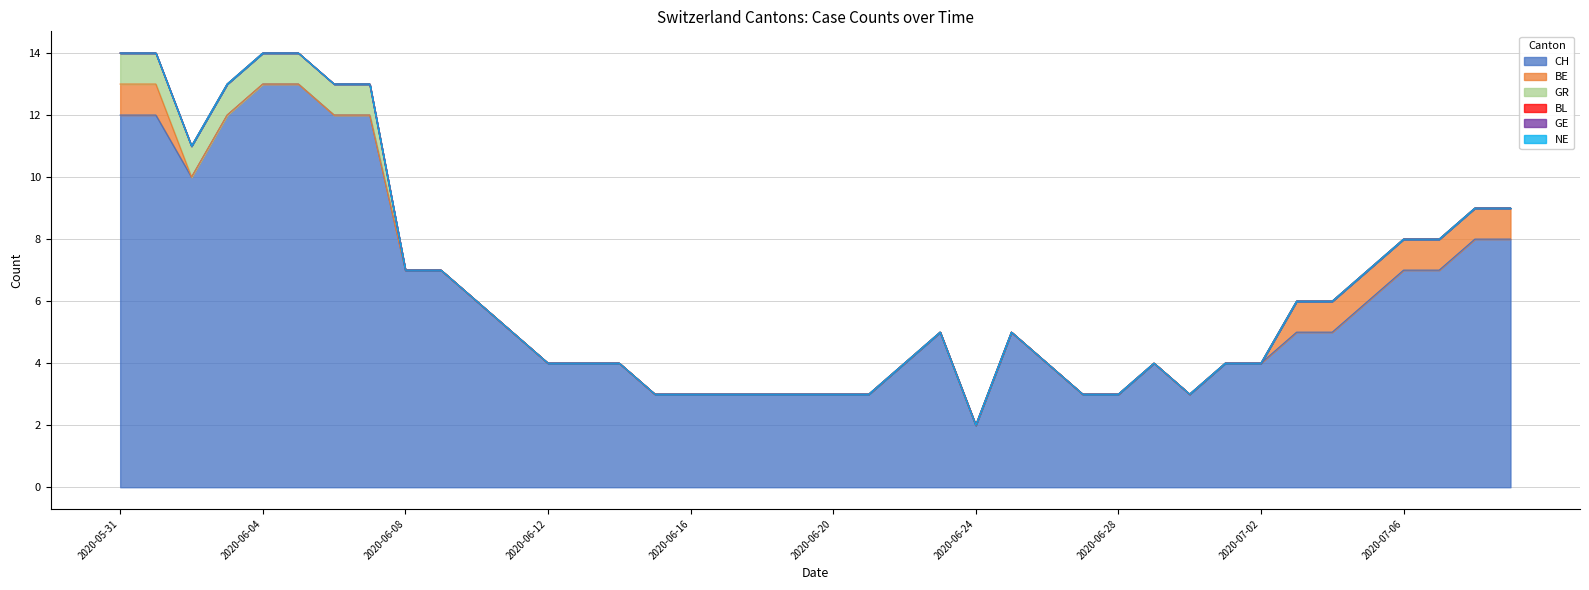

Reading left to right, list all the values displayed in this chart.

CH: 12	12	10	12	13	13	12	12	7	7	6	5	4	4	4	3	3	3	3	3	3	3	4	5	2	5	4	3	3	4	3	4	4	5	5	6	7	7	8	8
BE: 1	1	0	0	0	0	0	0	0	0	0	0	0	0	0	0	0	0	0	0	0	0	0	0	0	0	0	0	0	0	0	0	0	1	1	1	1	1	1	1
GR: 1	1	1	1	1	1	1	1	0	0	0	0	0	0	0	0	0	0	0	0	0	0	0	0	0	0	0	0	0	0	0	0	0	0	0	0	0	0	0	0
BL: 0	0	0	0	0	0	0	0	0	0	0	0	0	0	0	0	0	0	0	0	0	0	0	0	0	0	0	0	0	0	0	0	0	0	0	0	0	0	0	0
GE: 0	0	0	0	0	0	0	0	0	0	0	0	0	0	0	0	0	0	0	0	0	0	0	0	0	0	0	0	0	0	0	0	0	0	0	0	0	0	0	0
NE: 0	0	0	0	0	0	0	0	0	0	0	0	0	0	0	0	0	0	0	0	0	0	0	0	0	0	0	0	0	0	0	0	0	0	0	0	0	0	0	0